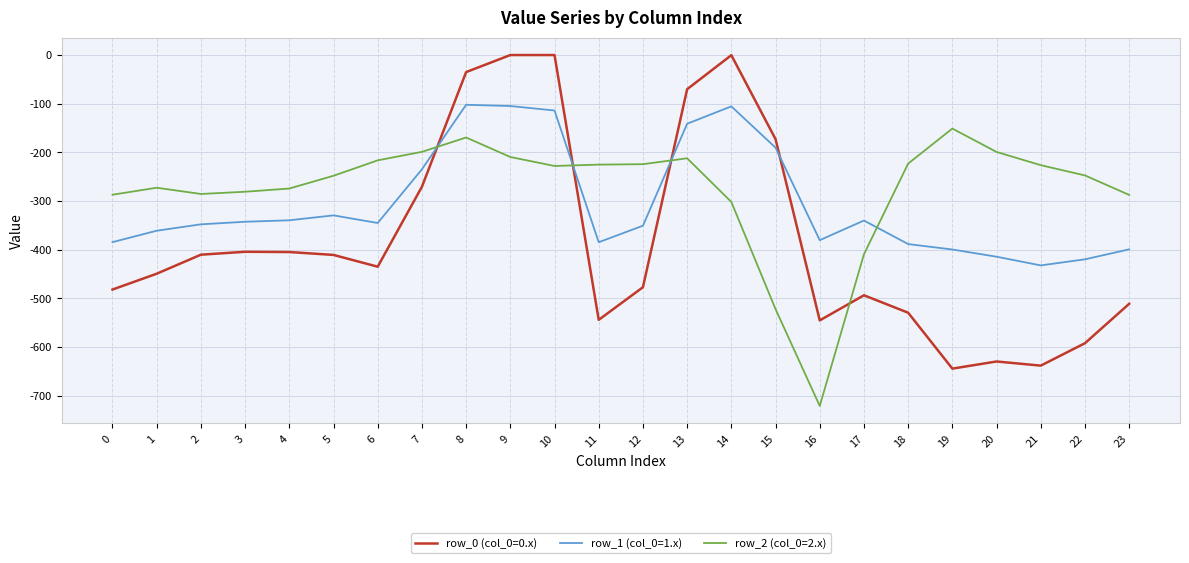

At 3, list the series in order from smallest to largest.

row_0 (col_0=0.x), row_1 (col_0=1.x), row_2 (col_0=2.x)